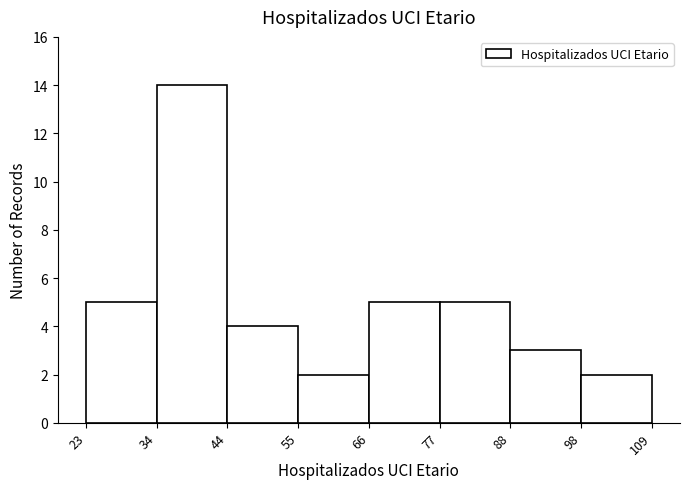

Reading left to right, list every bar in this chart as the range it spans on the x-axis followed by its height. The values are not printed on the chart, so give them approximately, as read against the axis.

23 to 34: 5
34 to 44: 14
44 to 55: 4
55 to 66: 2
66 to 77: 5
77 to 88: 5
88 to 98: 3
98 to 109: 2